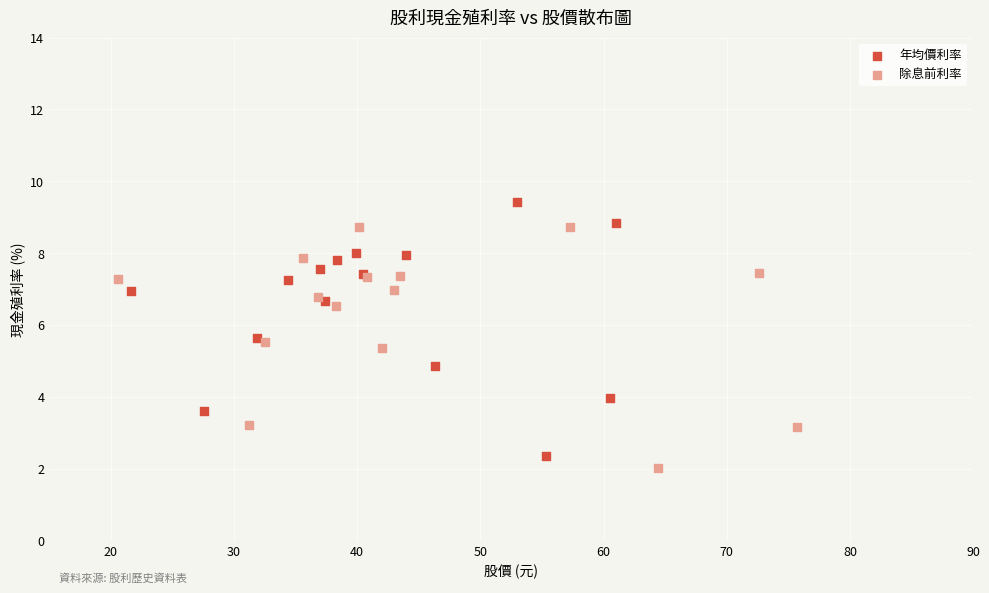

Which series reaches the maximum Y coordinate?

年均價利率